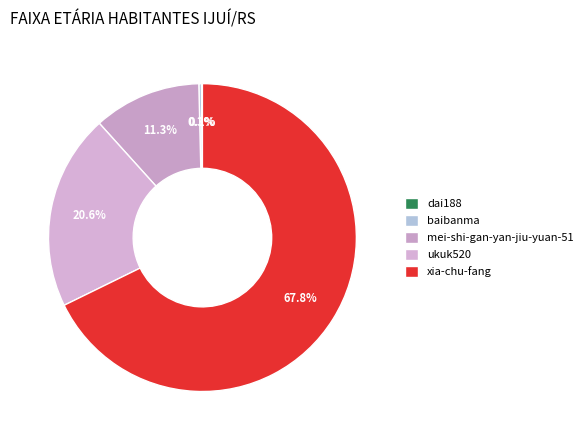

To the nearest percent, what percentage of the pie is mei-shi-gan-yan-jiu-yuan-51?

11%